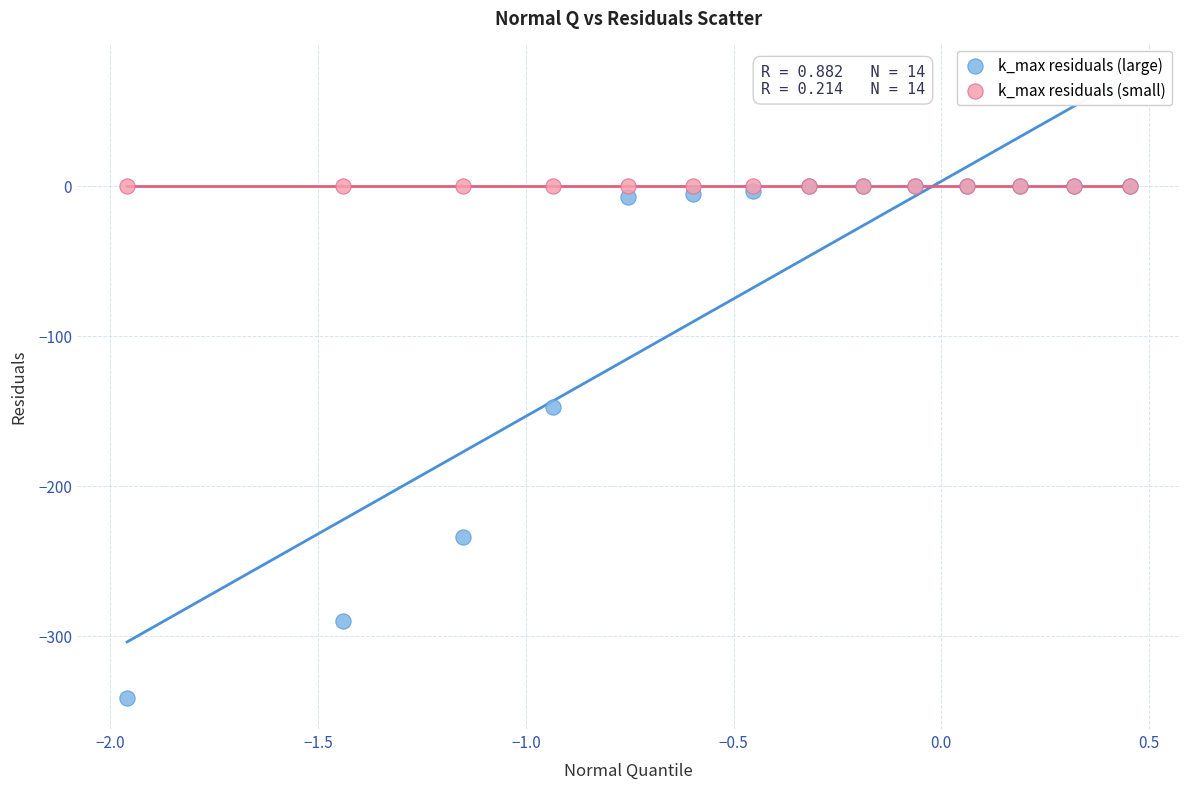

In the k_max residuals (large) series, what Y value is closest to -170?

-147.5